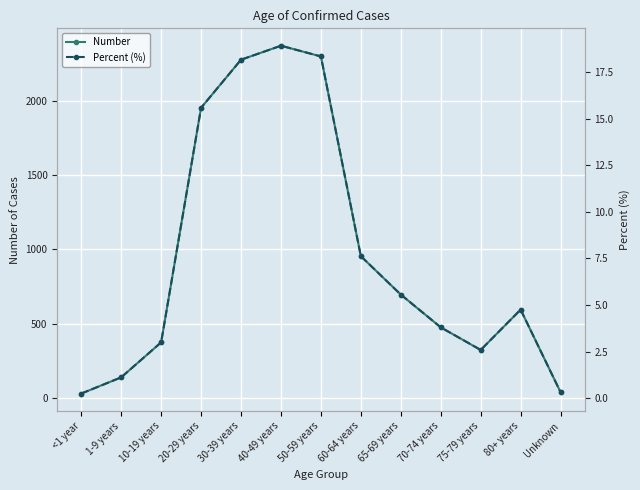

At how many categories does at least one series exceed 2071?

3